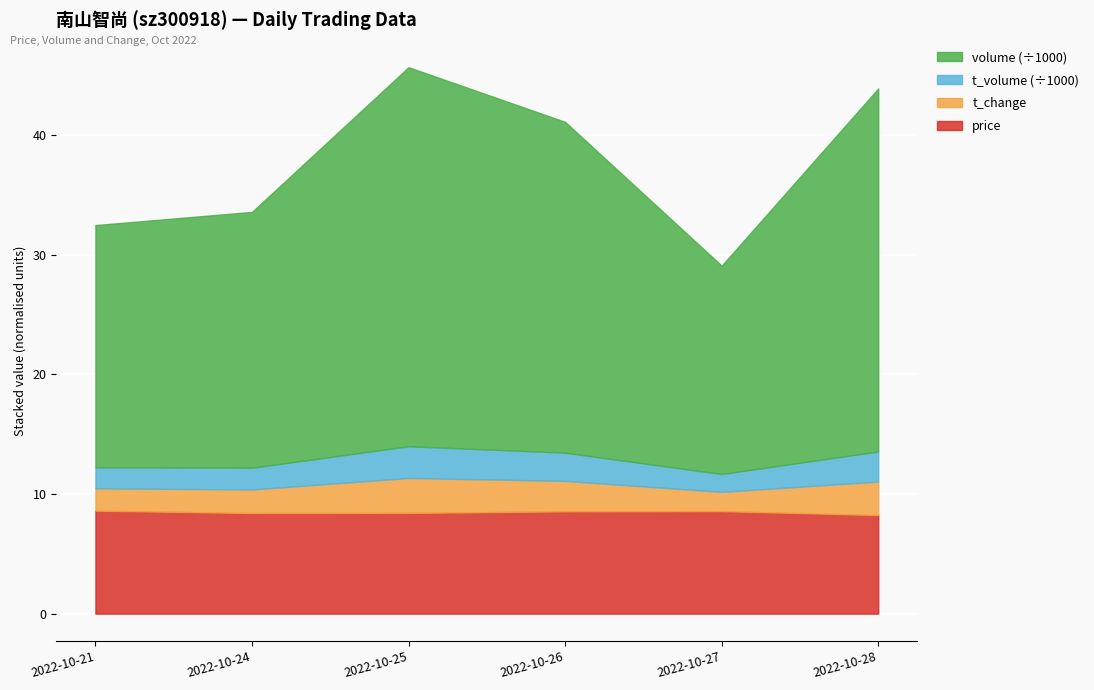

Between 2022-10-24 and 2022-10-26, which is larger?

2022-10-26